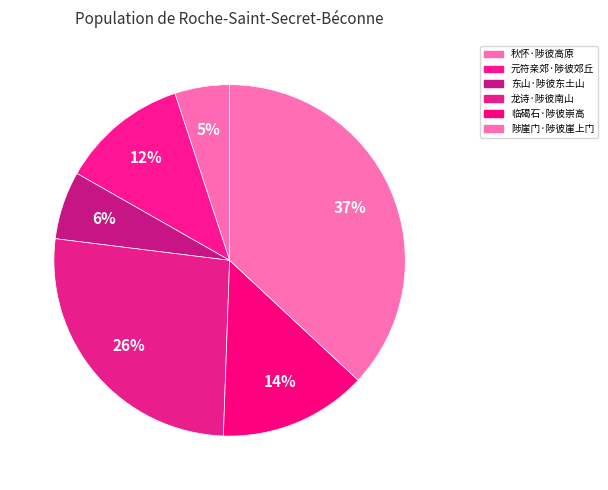

What percentage is NOT represented by 秋怀·陟彼高原?

95.0%